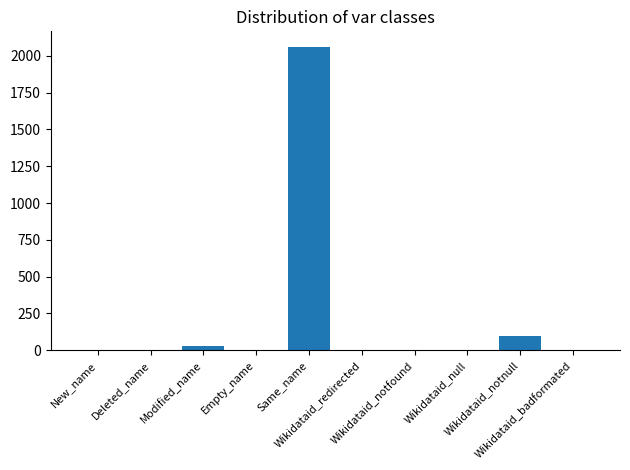

Where is the data nearest to the value 1031?

Wikidataid_notnull